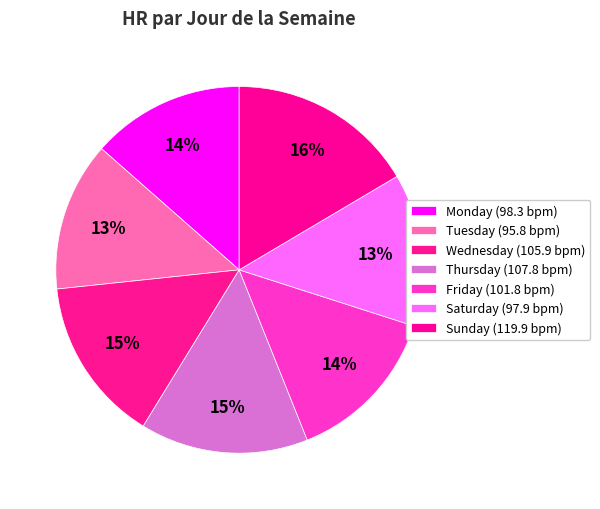

Count the number of slices in the pie.

7